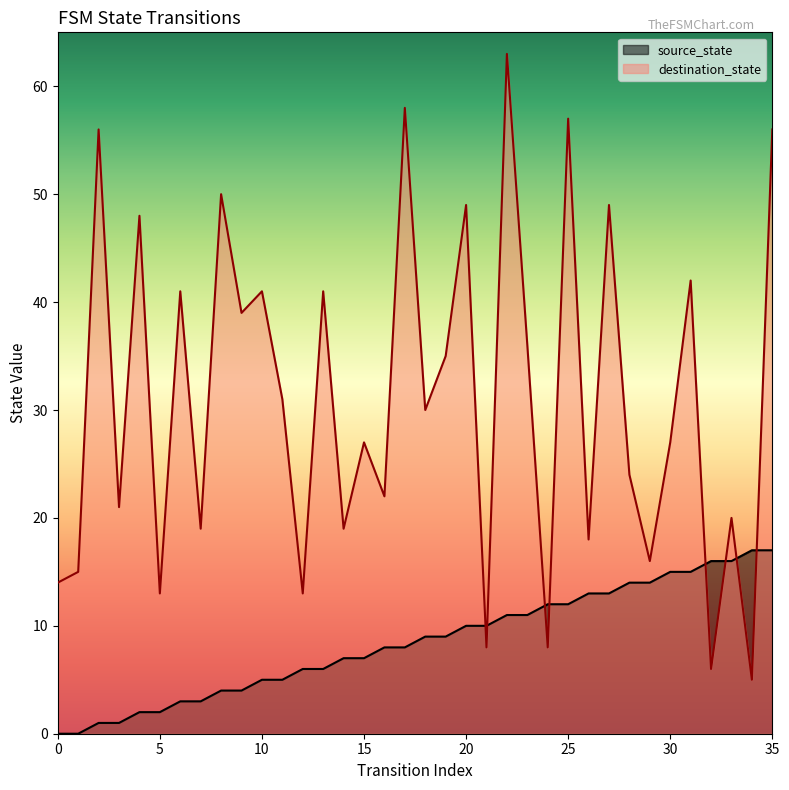

At which category is the sum across all series the highest?

22